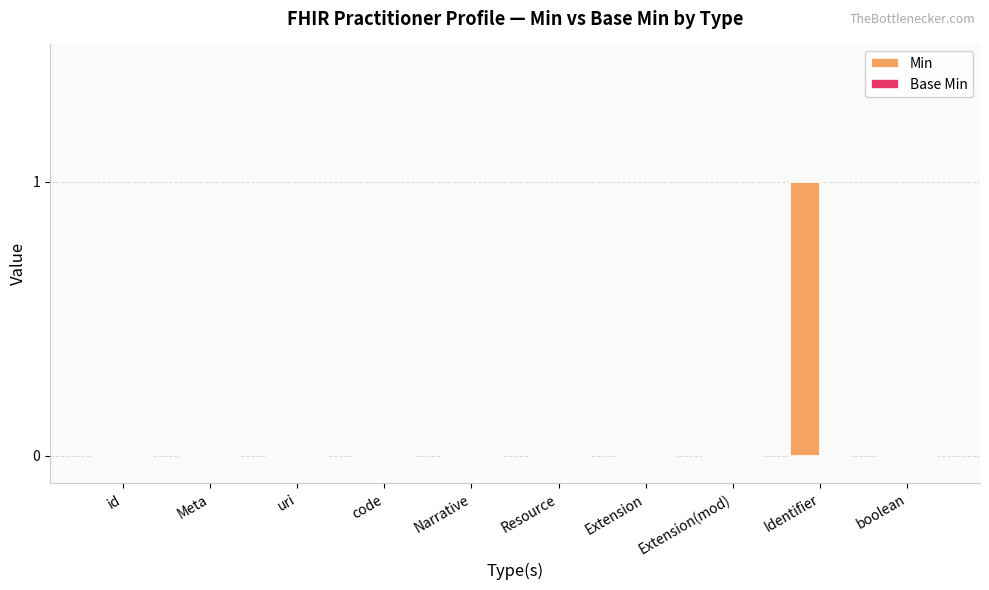

Is it true that the value at Narrative is 1?

False